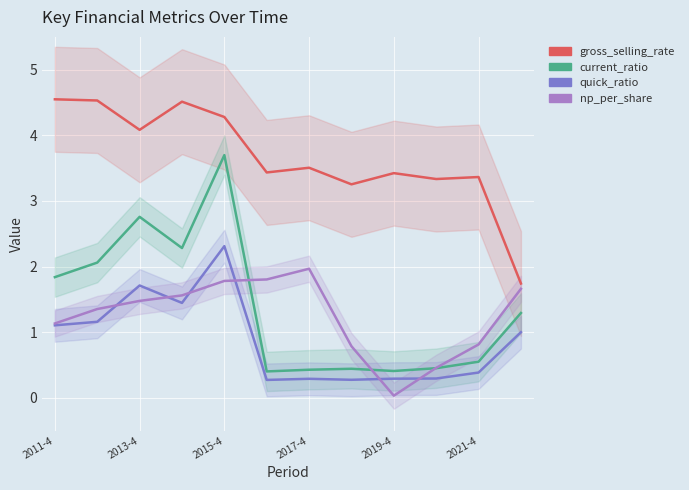

Is the value of current_ratio at 2011-4 greater than the value of np_per_share at 2017-4?

No